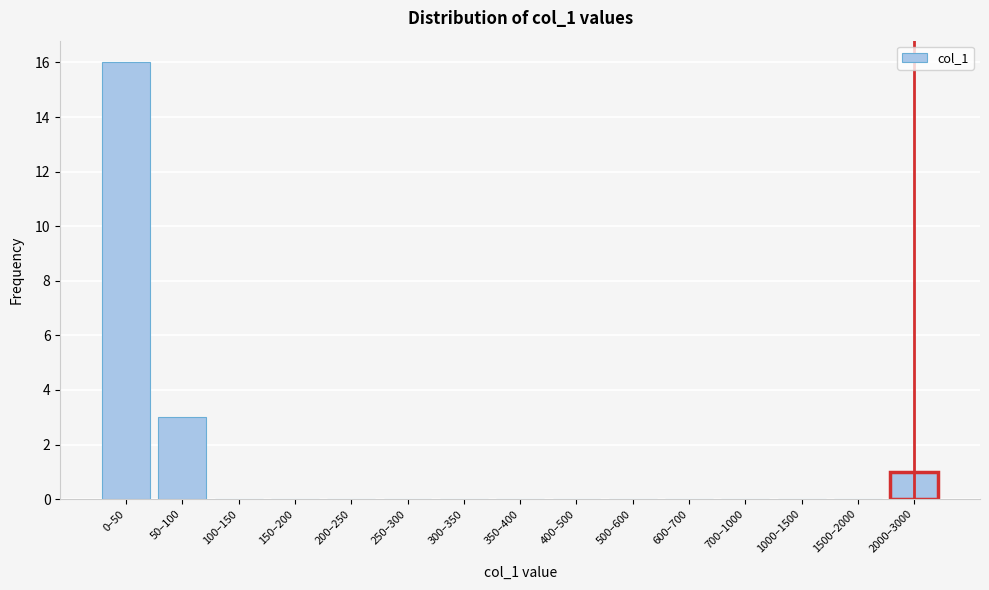

Reading right to left, list all the values displayed in this chart.

2000–3000=1	1500–2000=0	1000–1500=0	700–1000=0	600–700=0	500–600=0	400–500=0	350–400=0	300–350=0	250–300=0	200–250=0	150–200=0	100–150=0	50–100=3	0–50=16